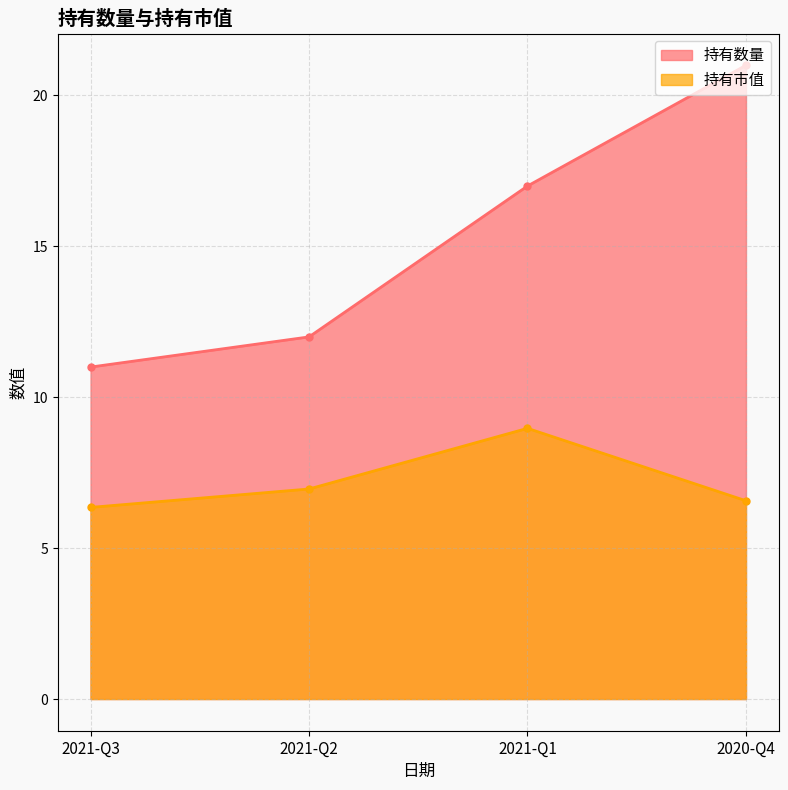

What are all the series names shown in the legend?

持有数量, 持有市值